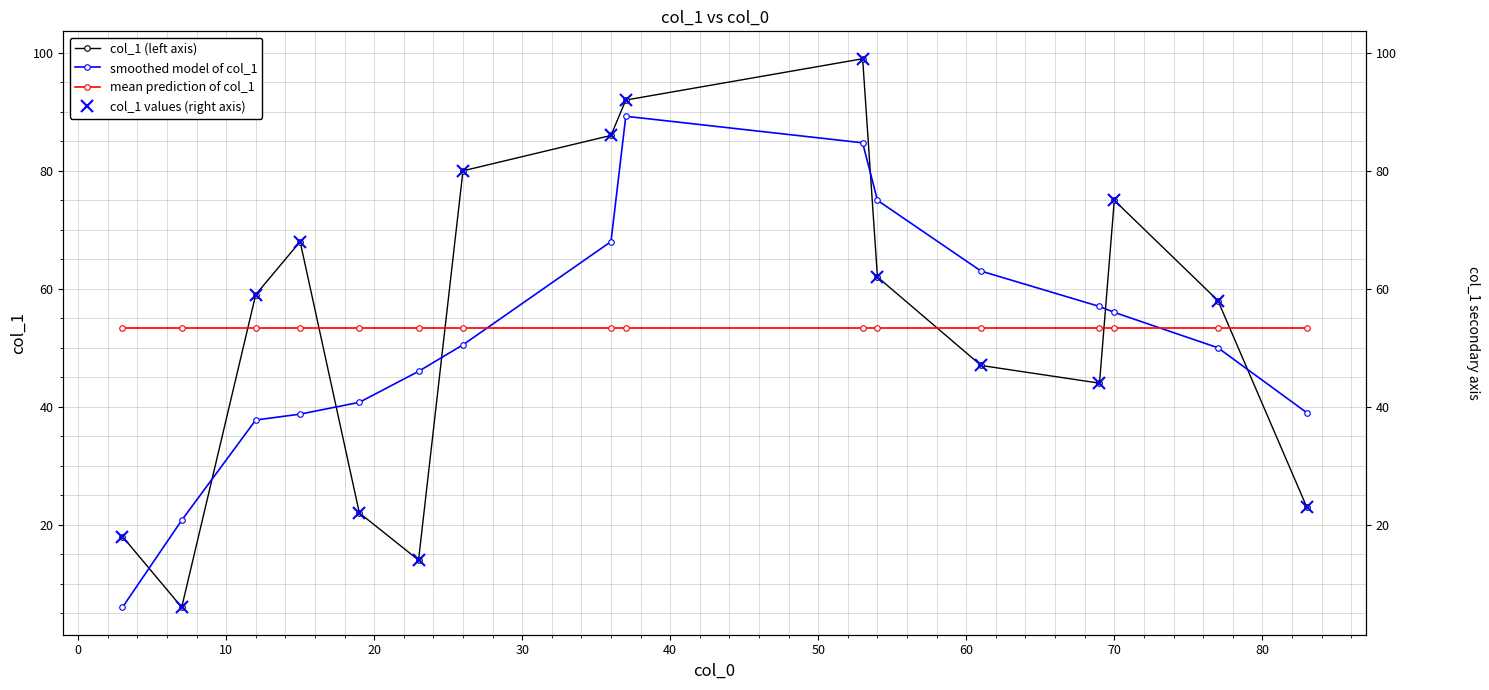

True or false: col_1 values (right axis) has more than 1 points higher than both neighbors.

True